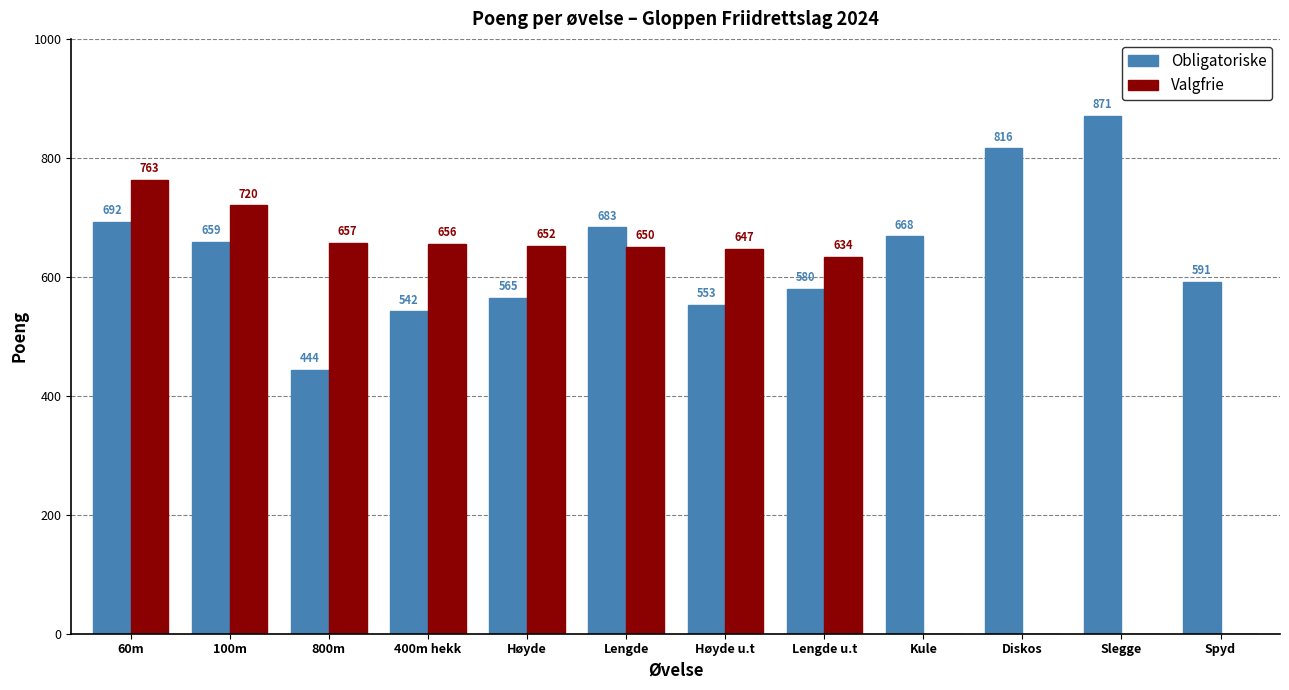

What is the approximate value of Valgfrie at Høyde u.t, to the nearest 50?

650